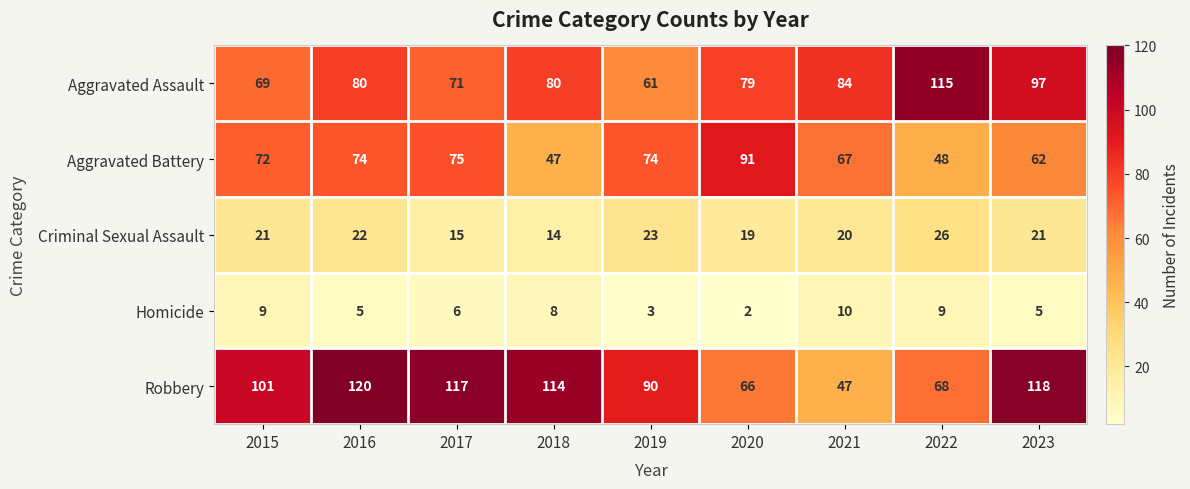

The Aggravated Assault series shows 114 at 2015. True or false?

False